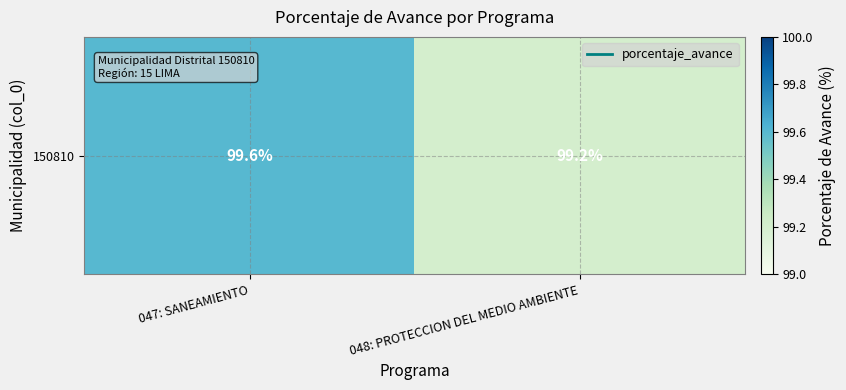

Where is the data nearest to the value 99?

048: PROTECCION DEL MEDIO AMBIENTE